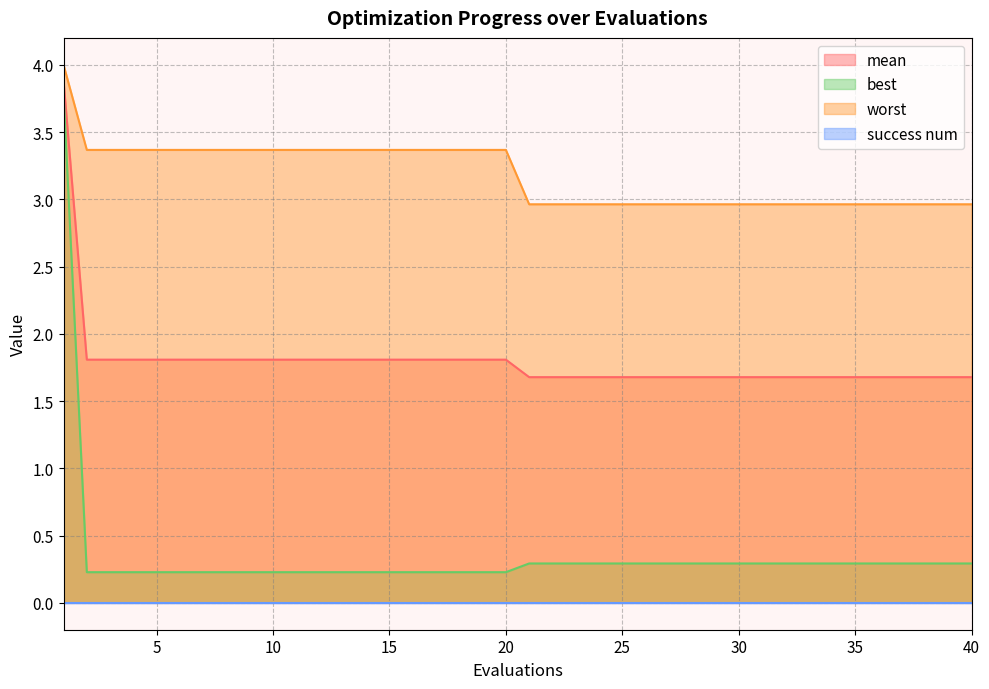

What is the value of the worst point at the 35th from the left?

3.0